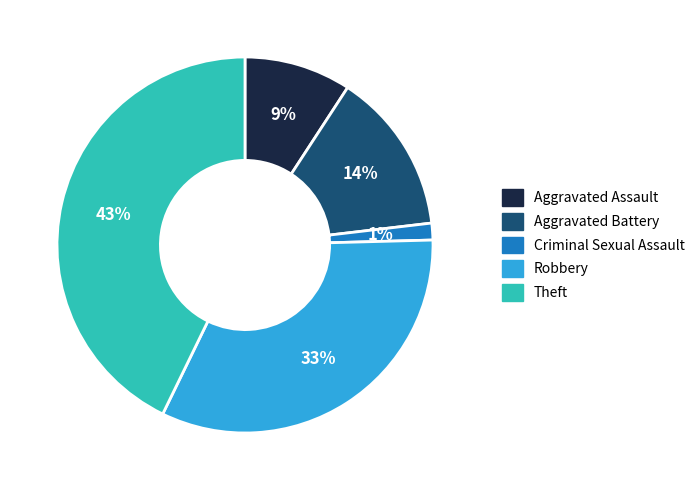

Which has a higher value, Theft or Aggravated Battery?

Theft